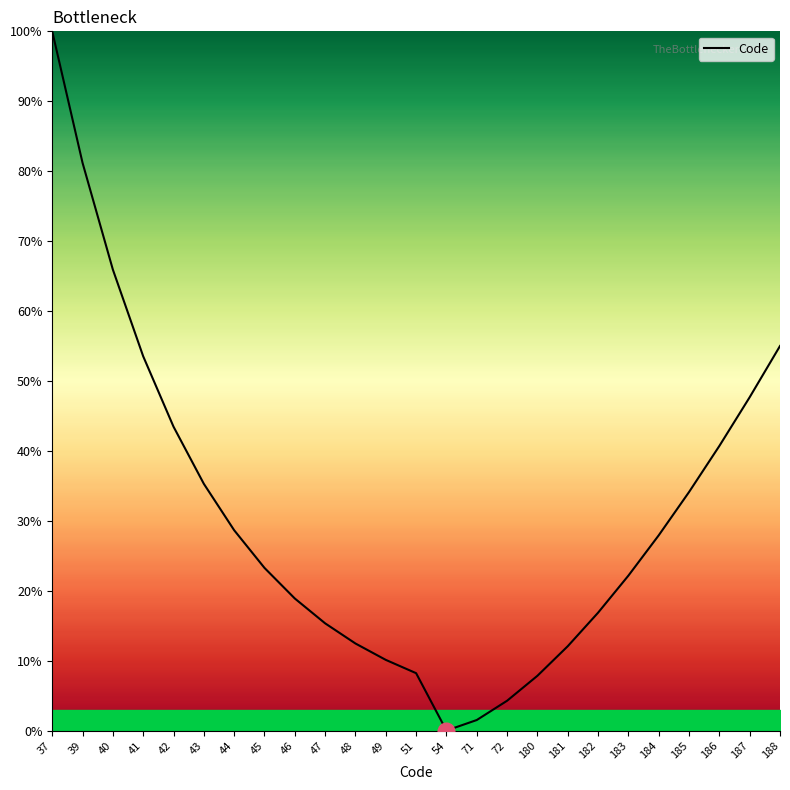

The value at 42 is 20.6. True or false?

False